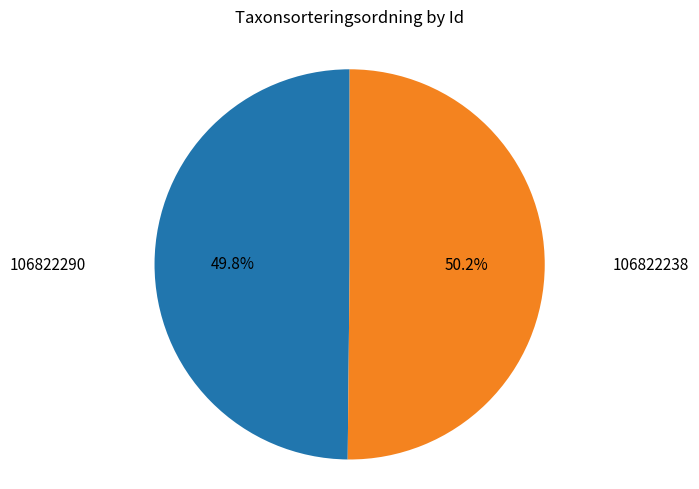

What is the total percentage of 106822238 and 106822290?

100.0%